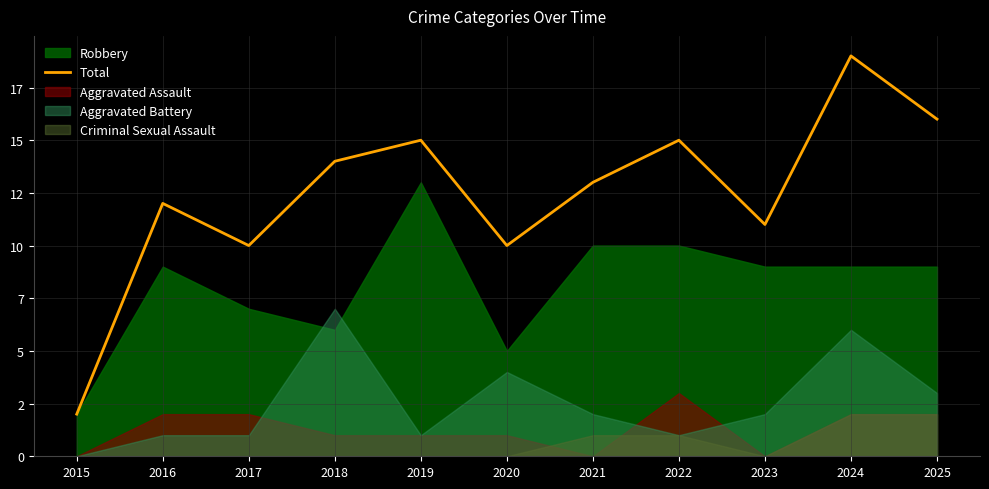

What is the value of the 9th point from the left?

11